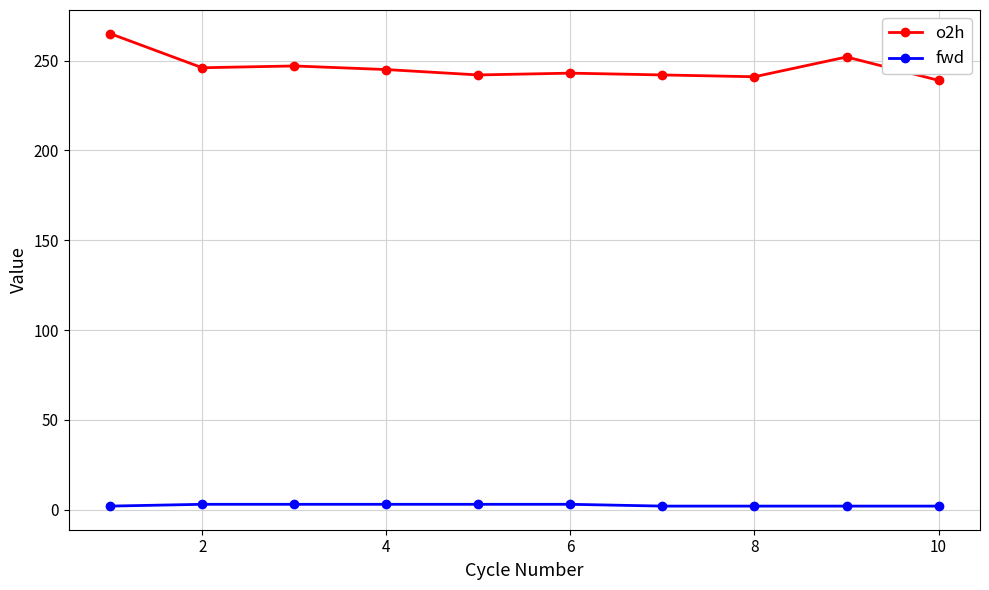

What are all the series names shown in the legend?

o2h, fwd